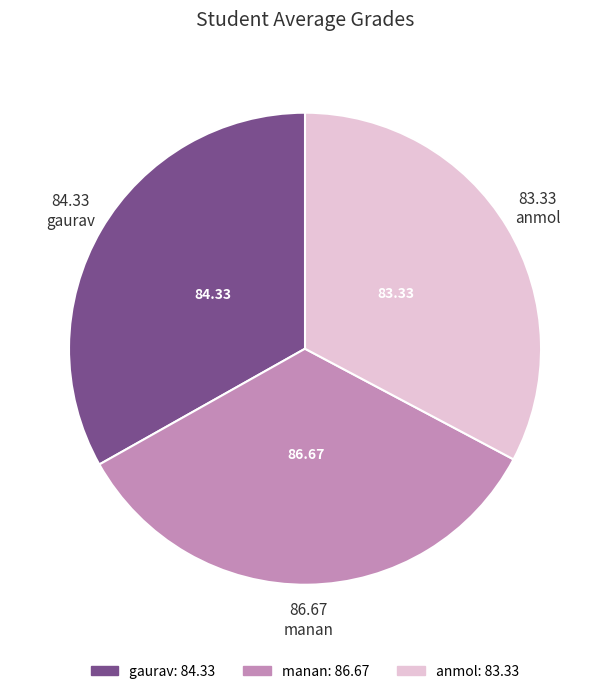

Is it true that anmol is 26% of the pie?

False